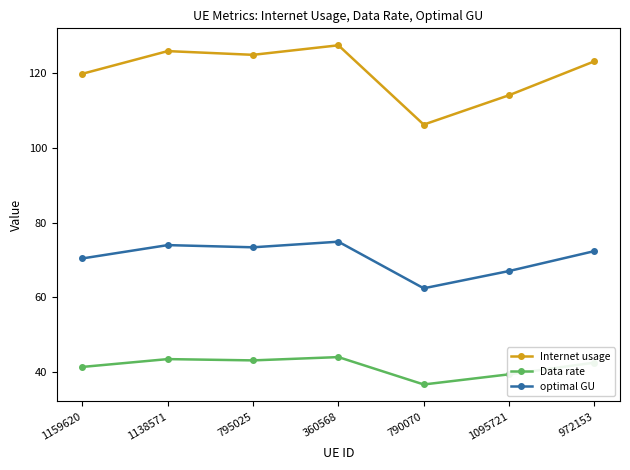

What value does the optimal GU series have at 1159620?

70.4